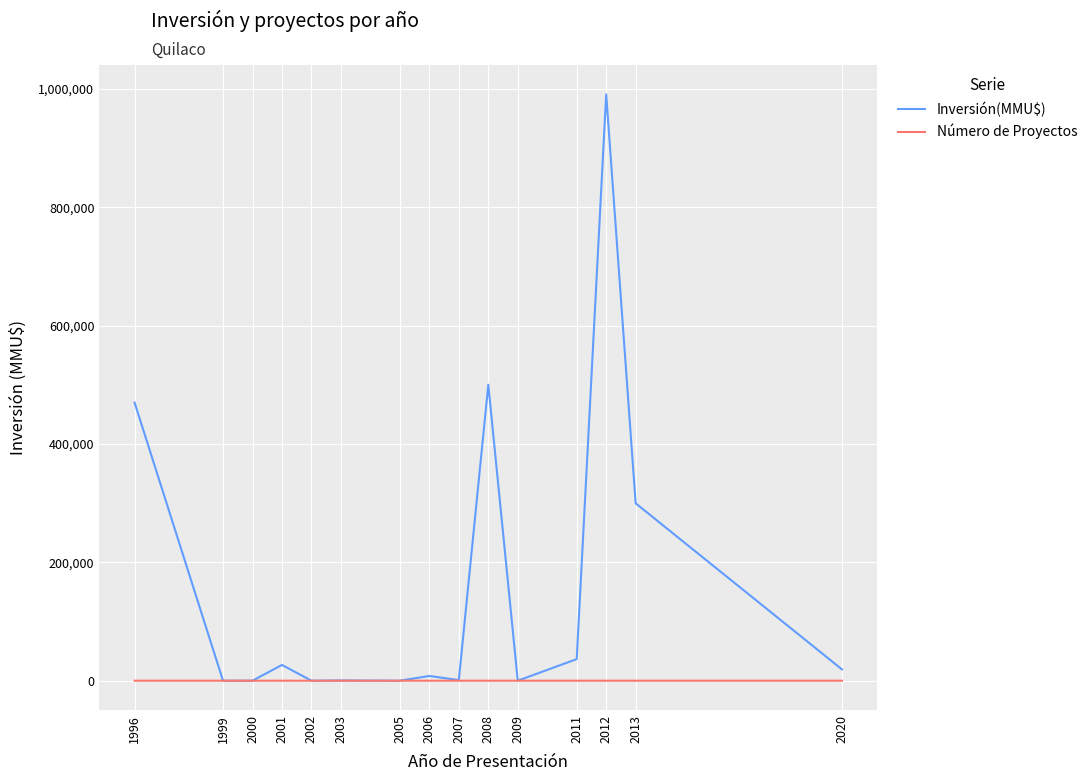

What is the difference between the maximum and minimum values in the Inversión(MMU$) series?

991100